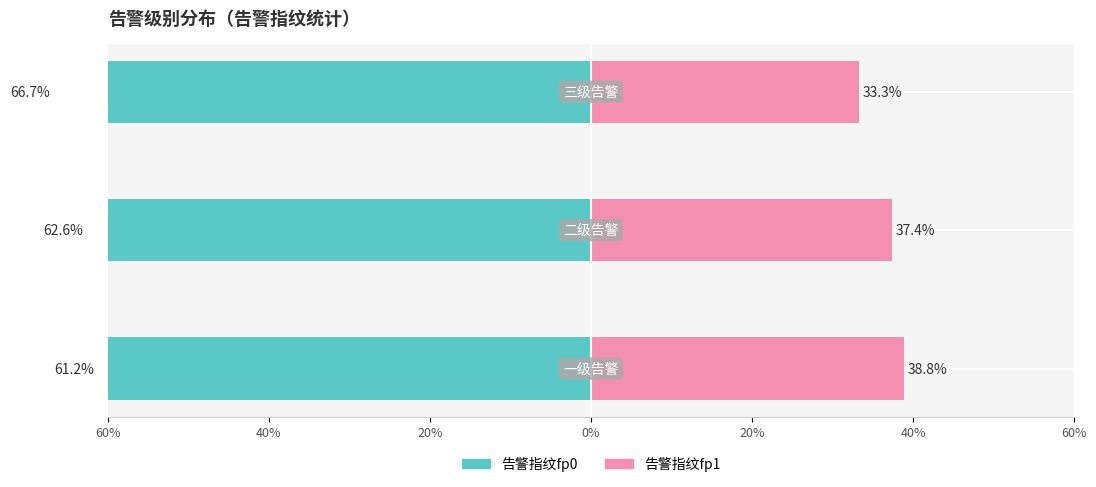

The 告警指纹fp1 series shows 12.9 at 20%. True or false?

False